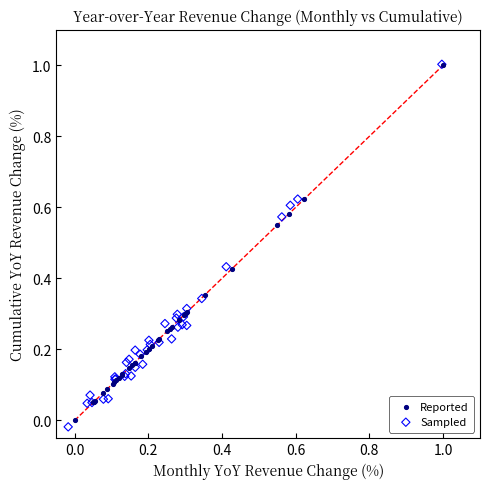

Which series has the largest Y range (max minus min)?

Sampled